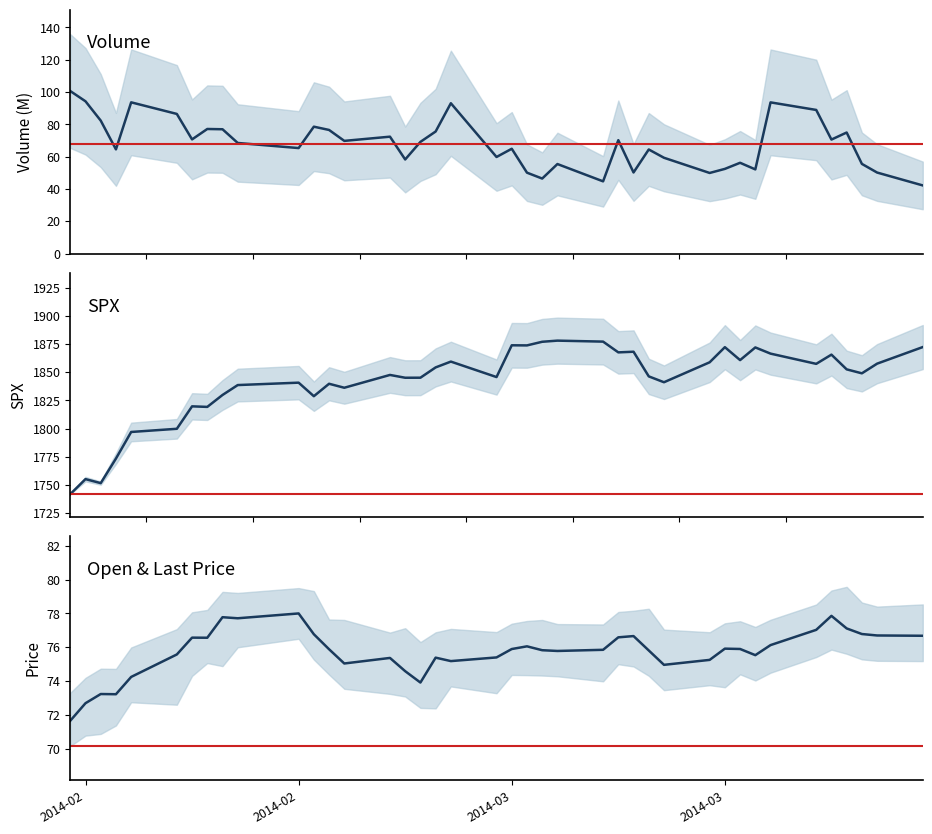

At 2014-02, list the series in order from largest to smallest.

SPX, Volume, Last Price